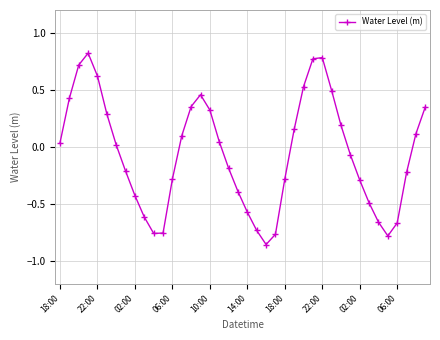

How many points are higher than both their immediate neighbors (excluding endpoints)?

3